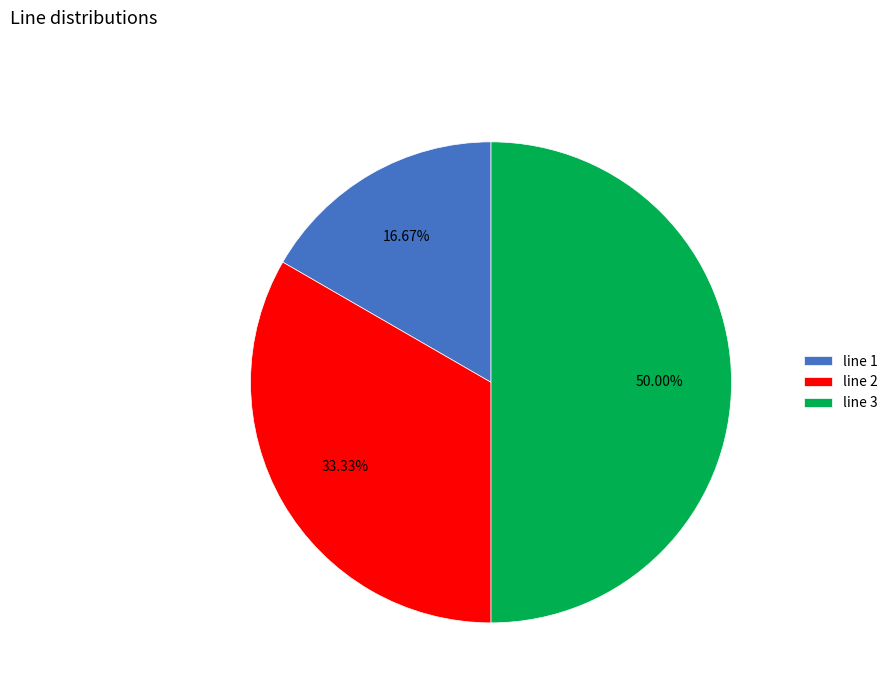

To the nearest percent, what is the average slice percentage?

33%